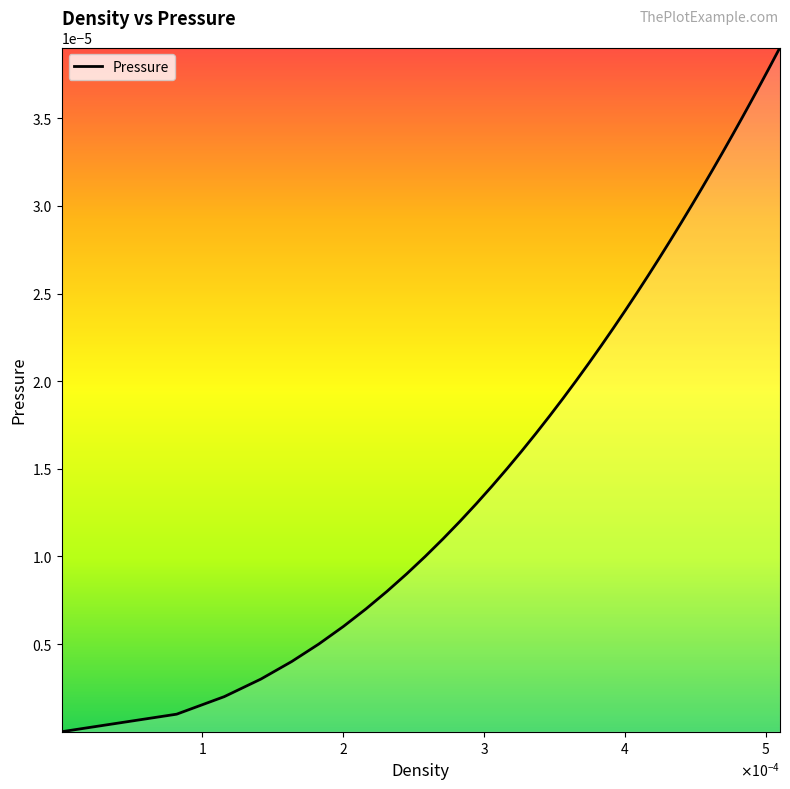

Is this an area chart (filled region under the line)?

Yes